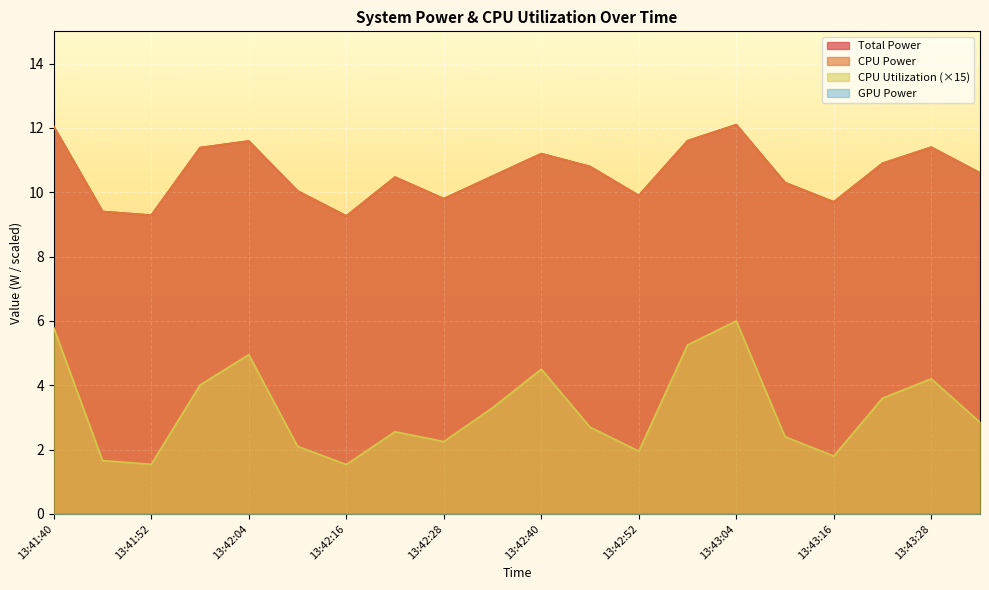

The CPU Utilization series shows 10.4 at 13:41:40. True or false?

False